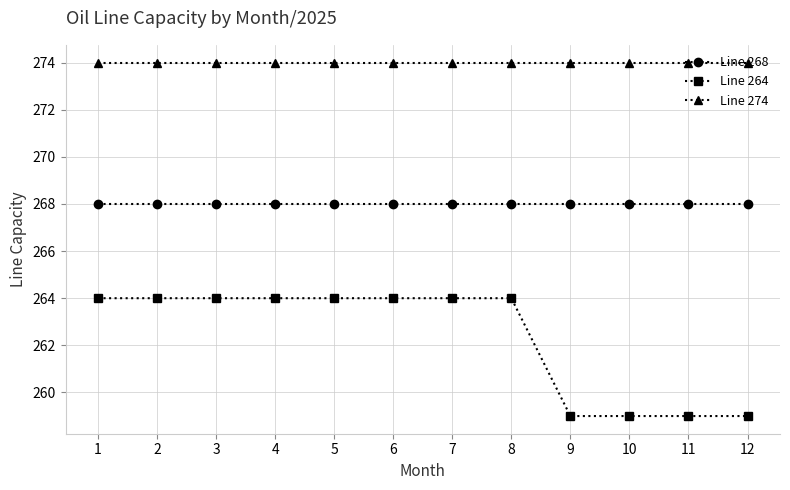

Which series has the largest range (max minus min)?

Line 264